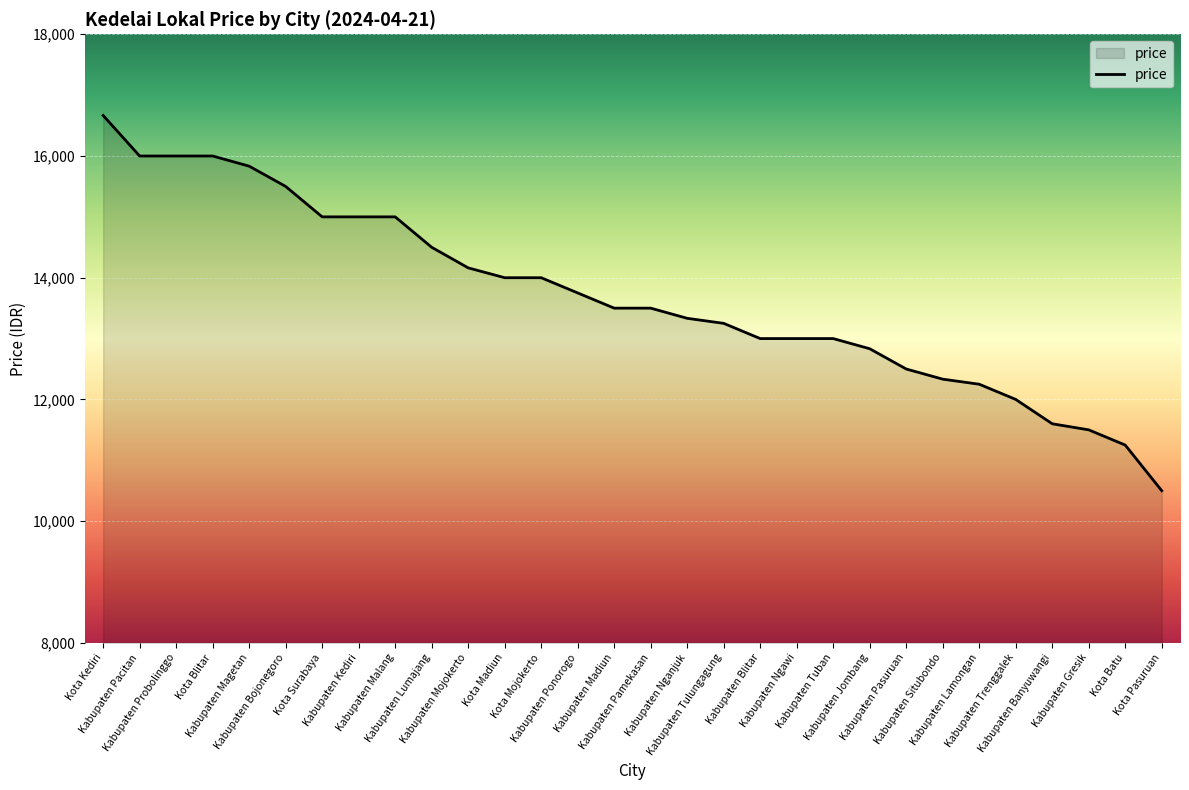

What is the minimum value shown in the chart?

10500